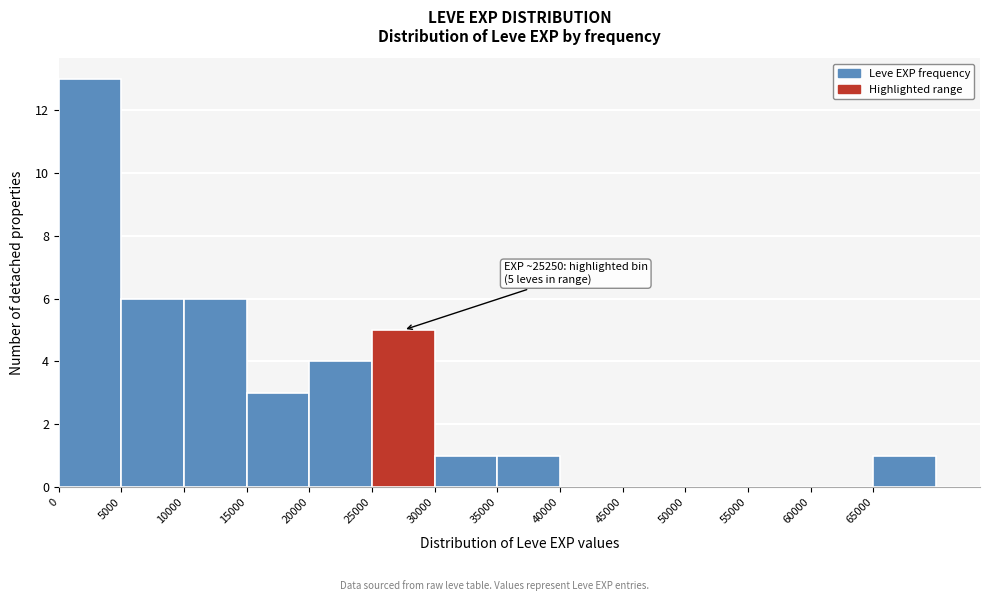

Which range on the x-axis has the tallest bar?

0 to 5000